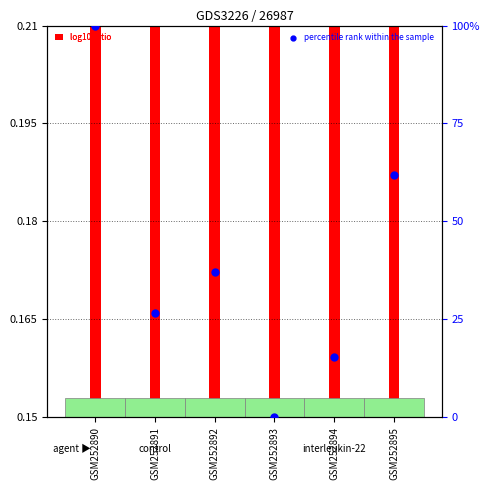

What is the change in value from GSM252890 to GSM252895?

-38.1